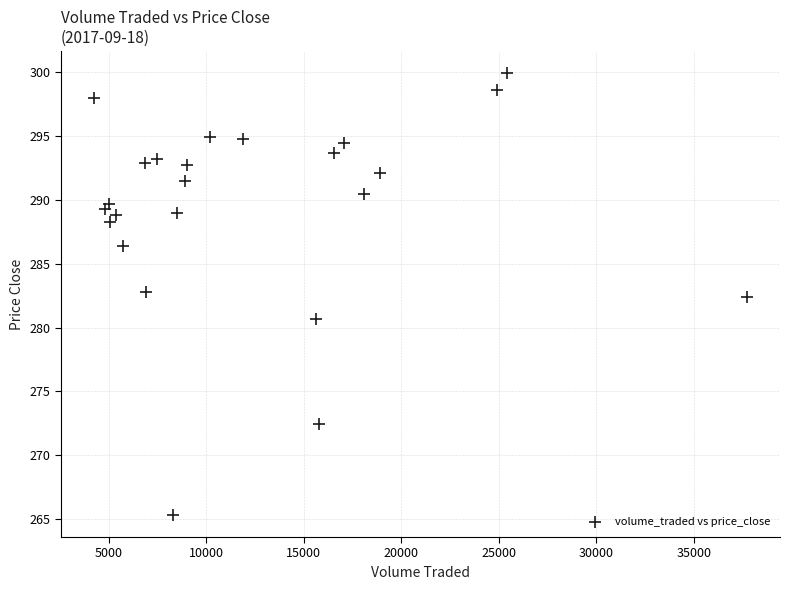

What is the range of X values (max minus min)?

33538.5